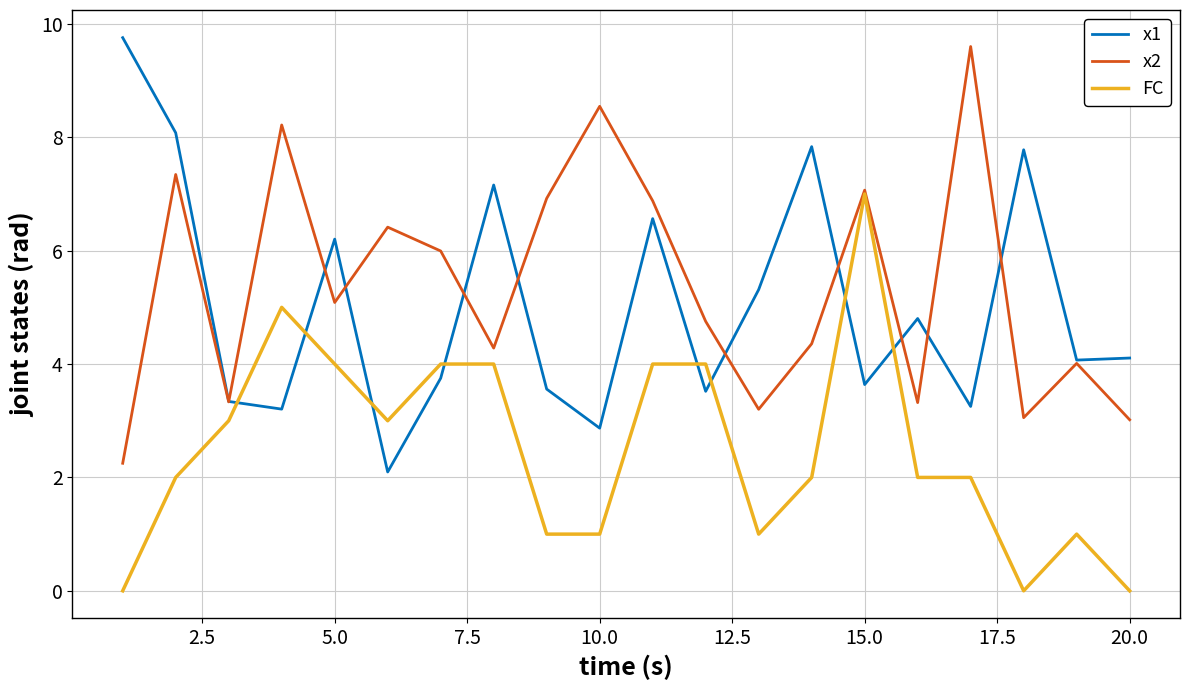

True or false: x2 and x1 cross at least once.

True